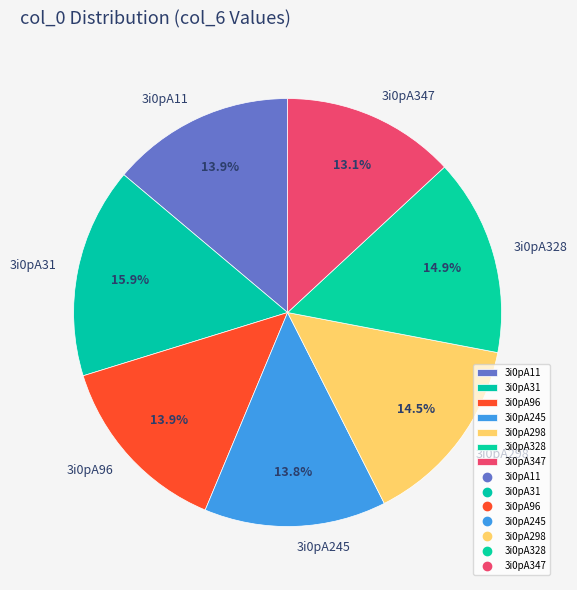

To the nearest percent, what is the difference between the largest and smallest slice percentages?

3%